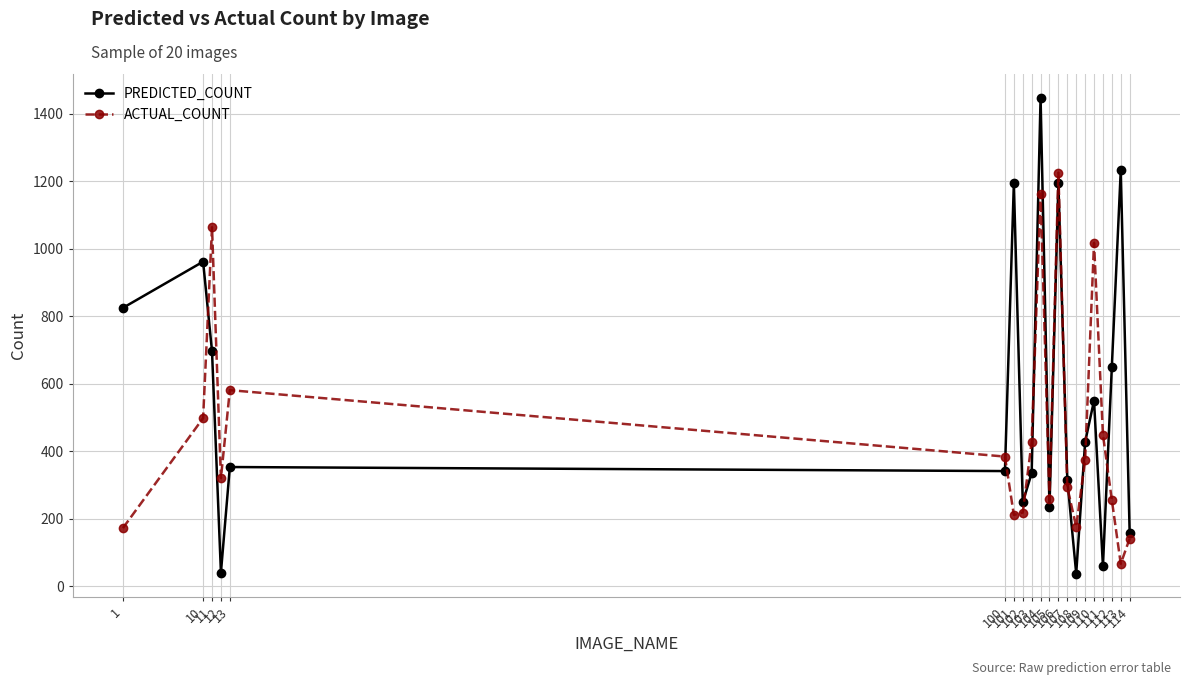

Is this an area chart (filled region under the line)?

No